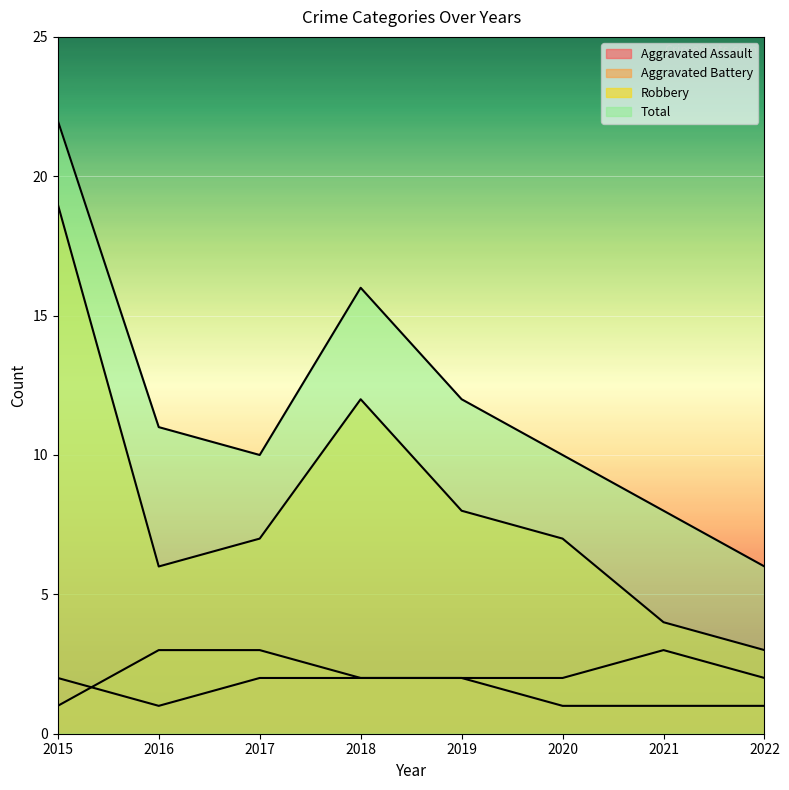

The value of Aggravated Assault at 2016 is 0. True or false?

False